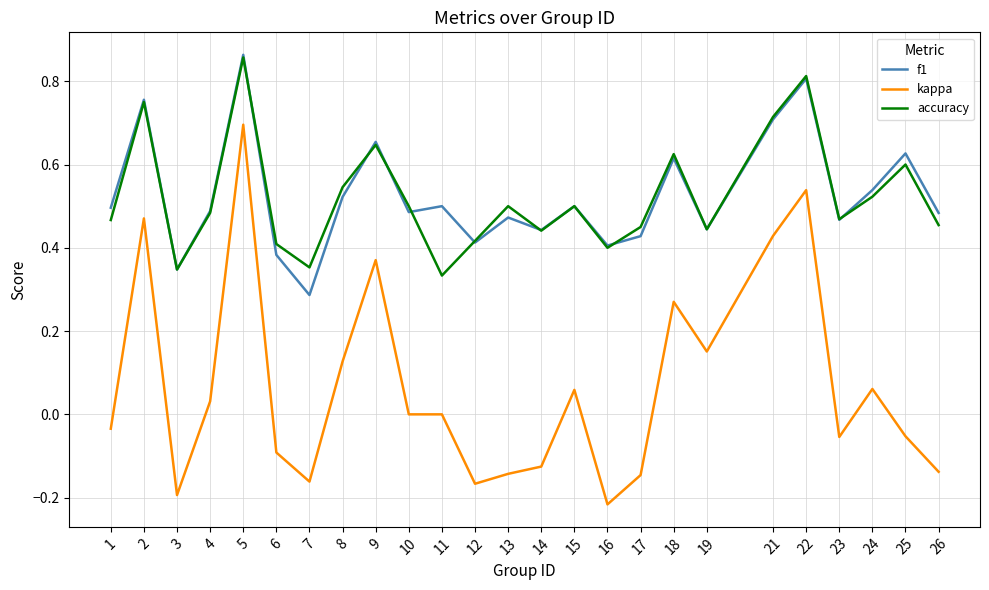

How many accuracy values are between 0 and 1?

25